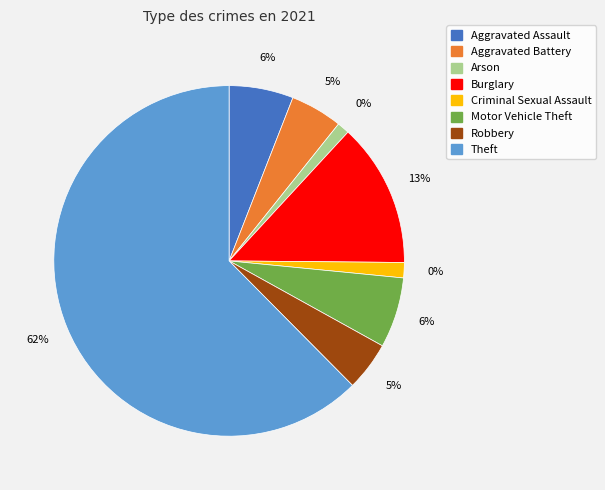

What is the majority slice?

Theft